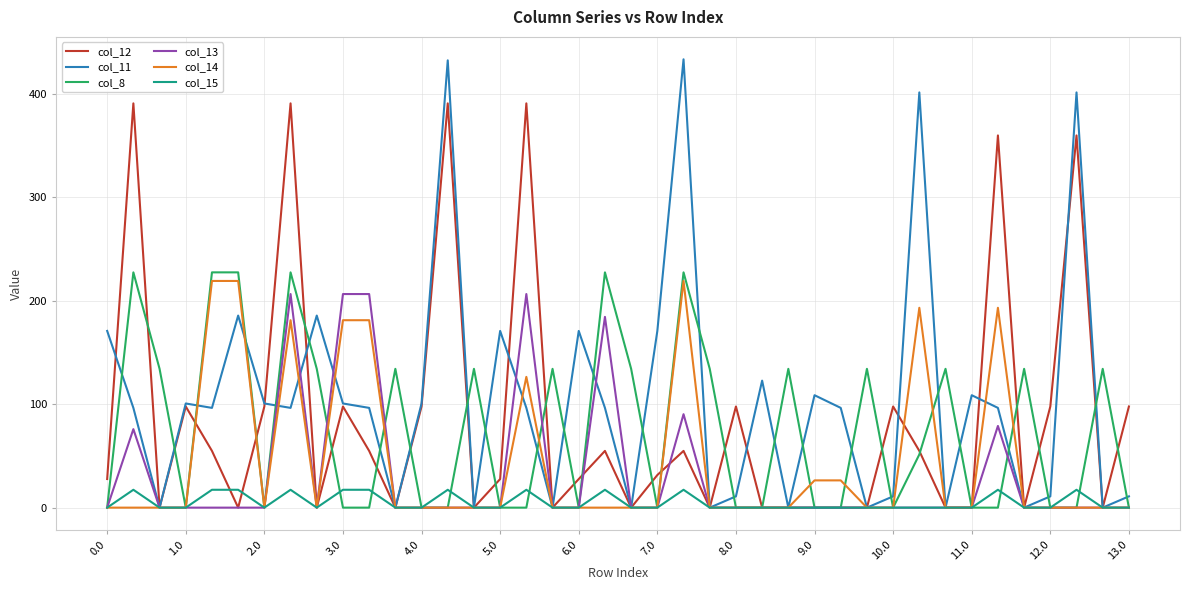

Which series has the widest spread of values?

col_11